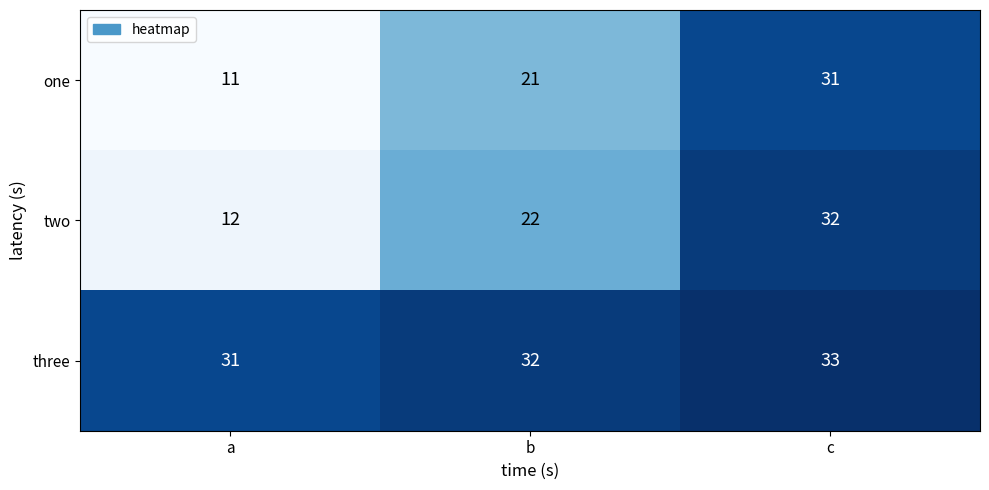

Rank the categories by one value from highest to lowest.

c, b, a